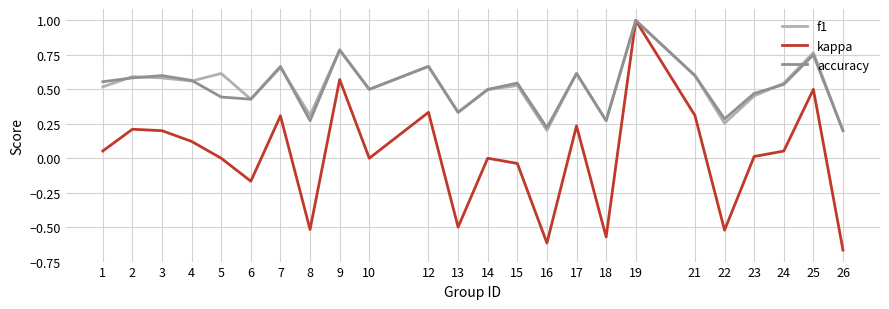

The value of kappa at 17 is 0.2. True or false?

True